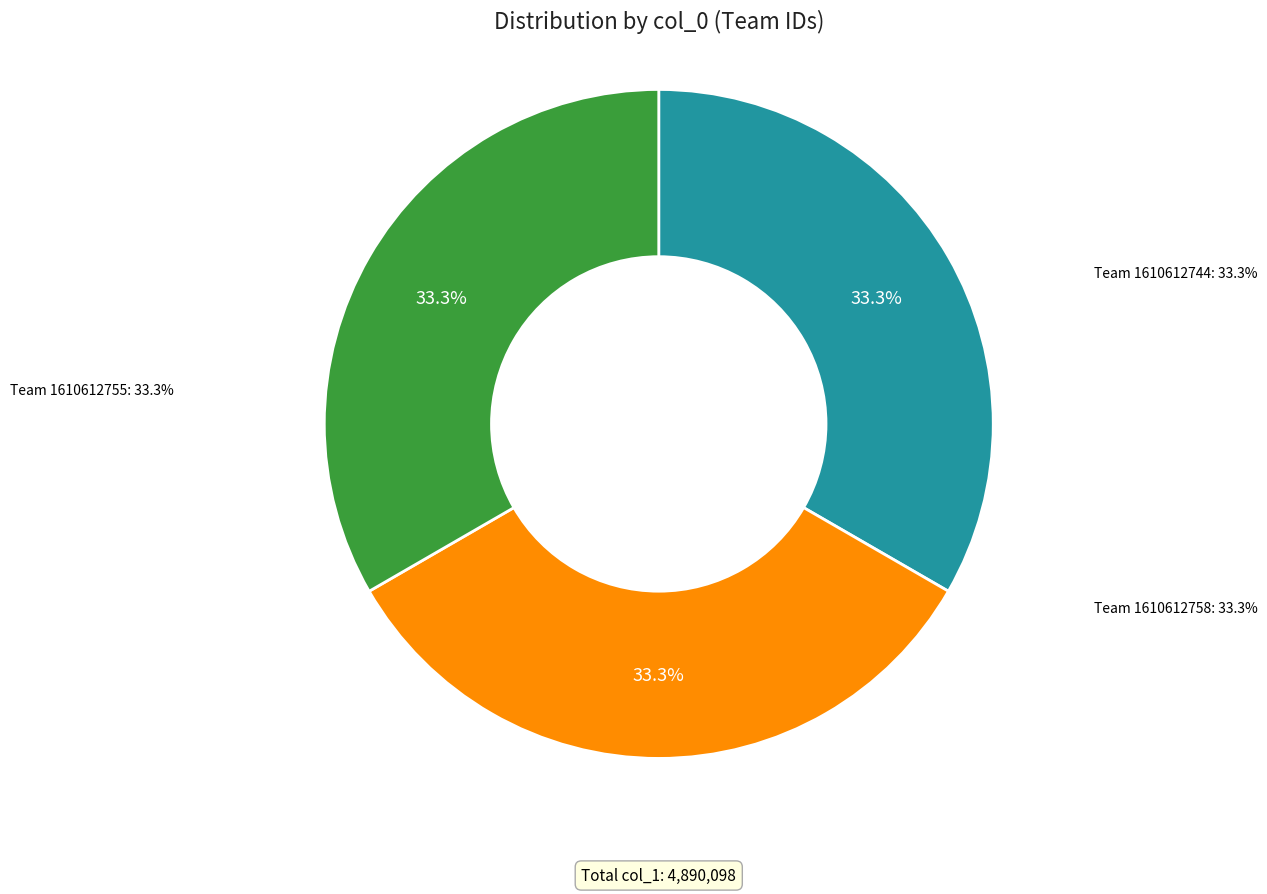

Is it true that 1610612744 is 33% of the pie?

True